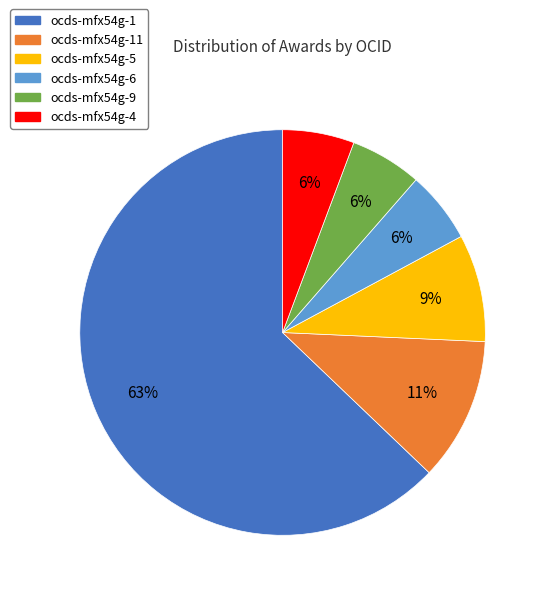

To the nearest percent, what is the average slice percentage?

17%